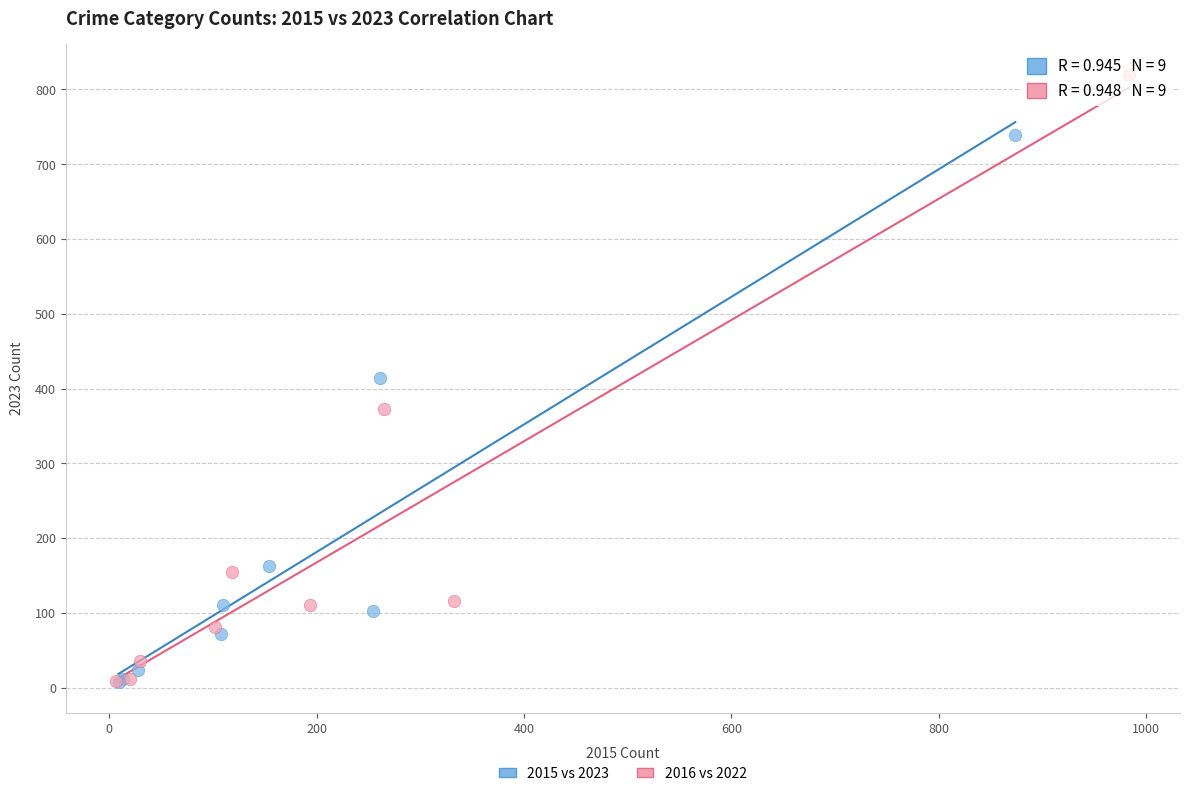

Which series has the widest spread of Y values?

2016 vs 2022